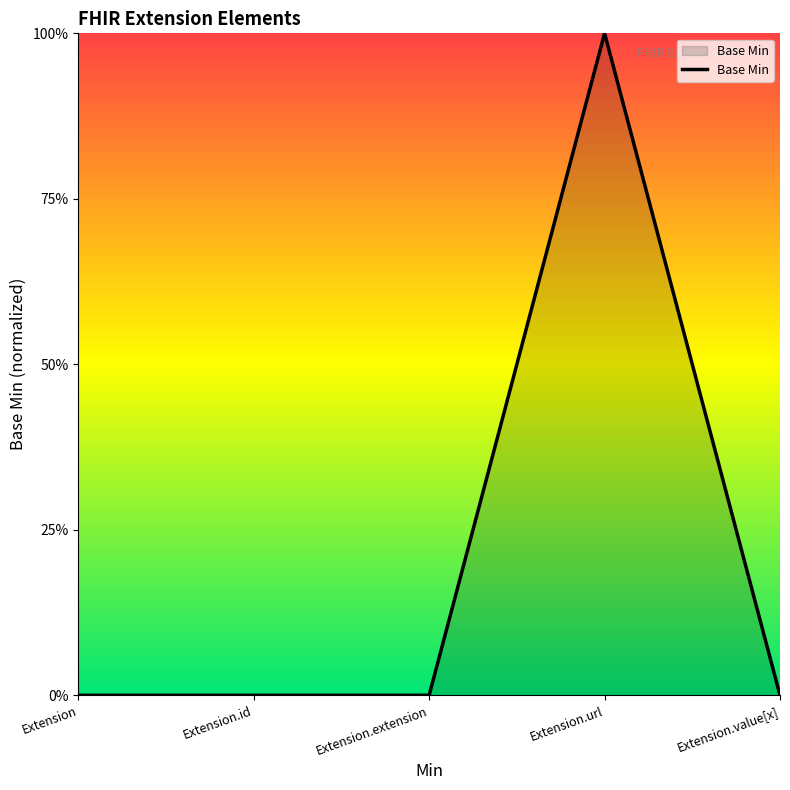

Does the chart have visible grid lines?

No